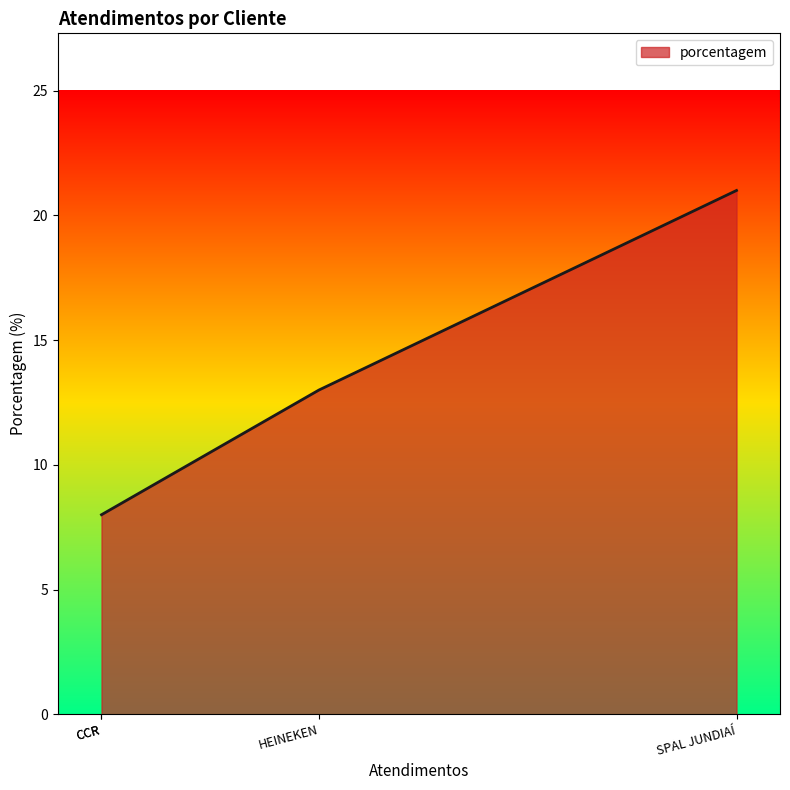

Does the chart display data point markers on the line(s)?

No